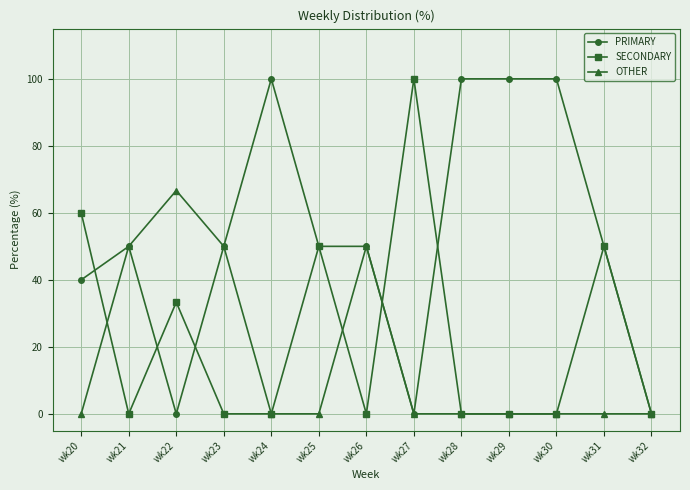

The value of SECONDARY at wk26 is 0.0. True or false?

True